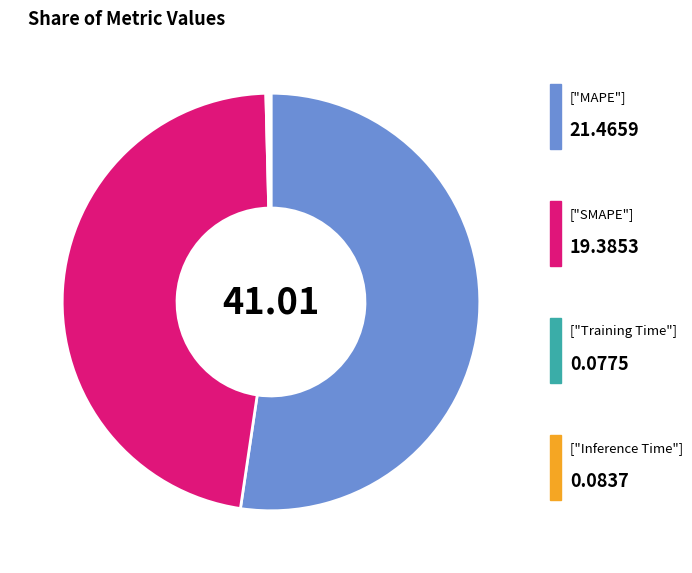

Does any single category account for the majority?

Yes